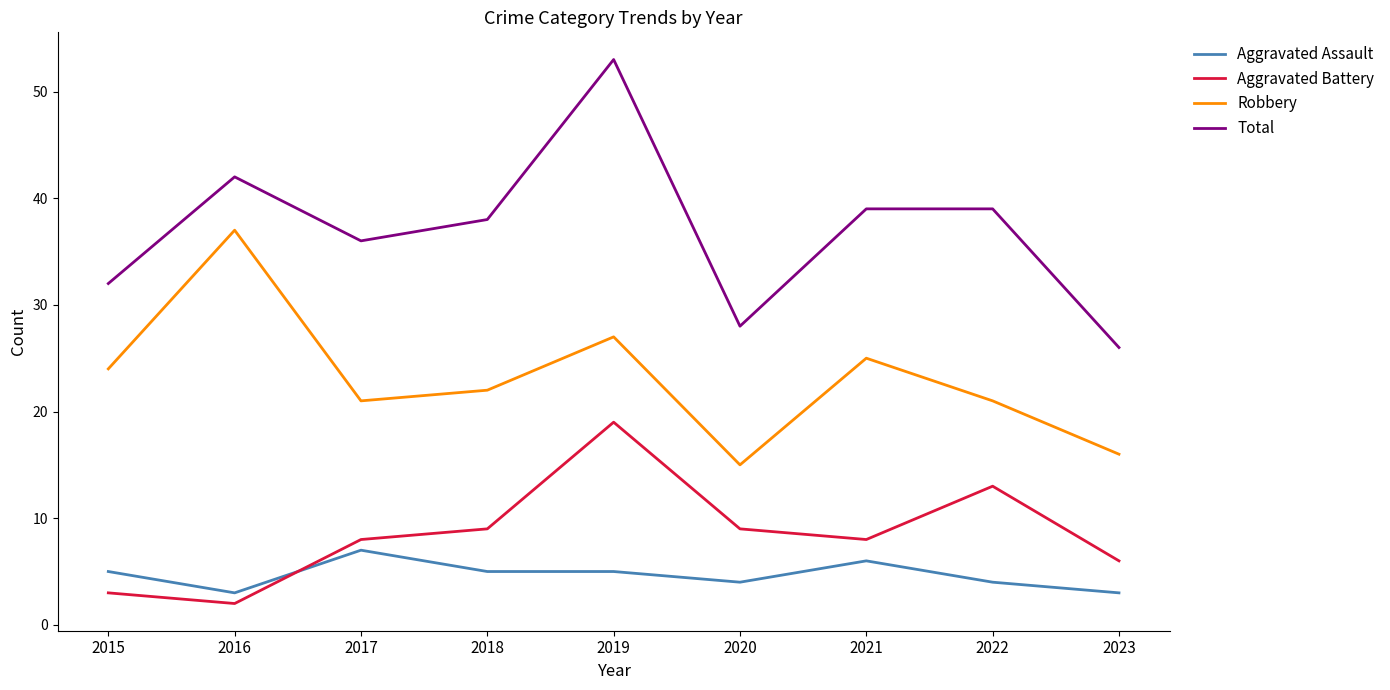

What is the difference between the Total values at 2018 and 2022?

1